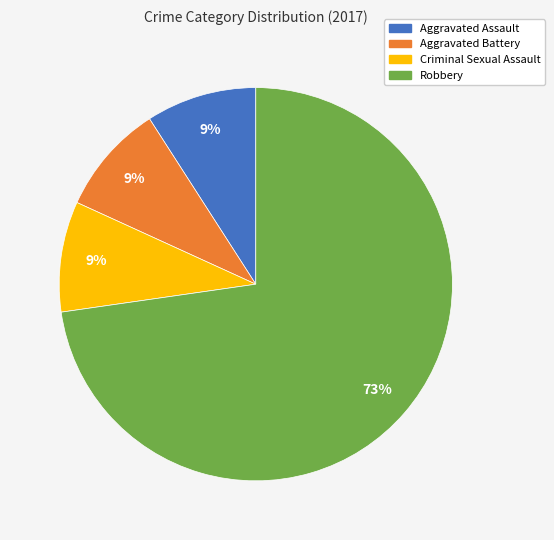

What percentage is the Aggravated Battery slice, to the nearest percent?

9%